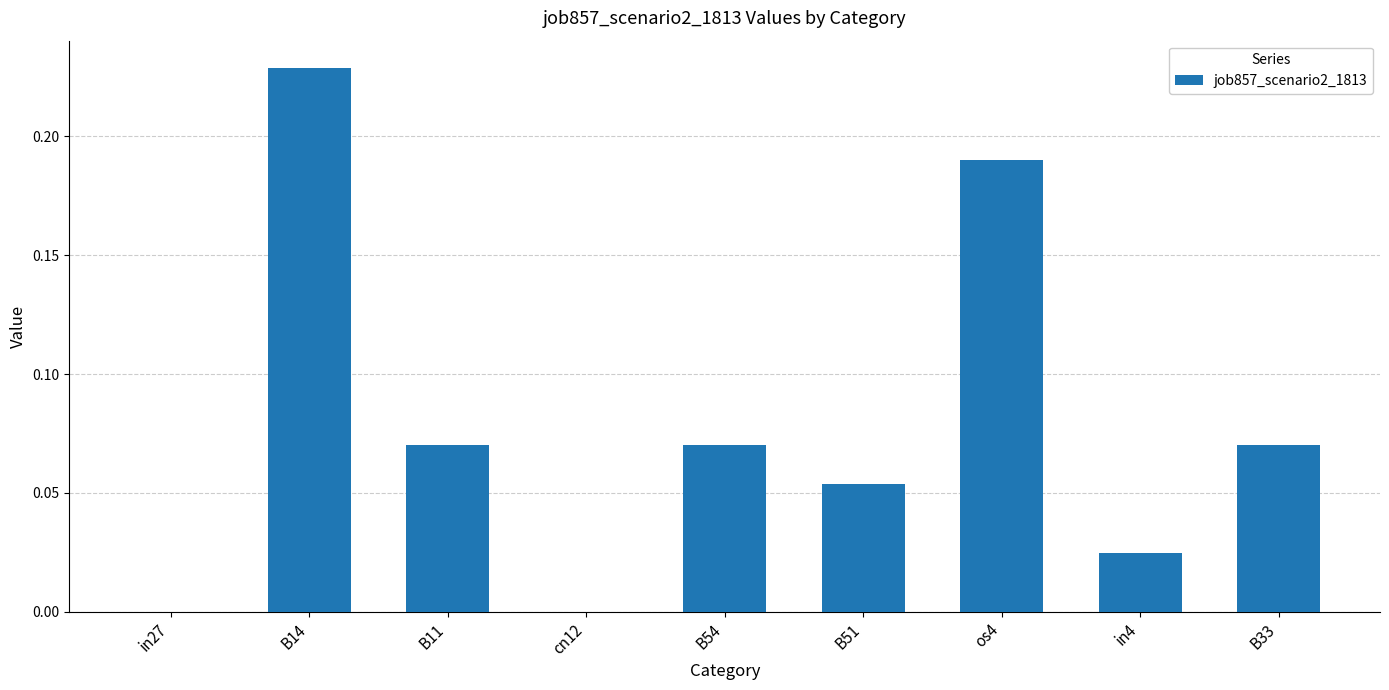

Between in4 and B54, which is larger?

B54